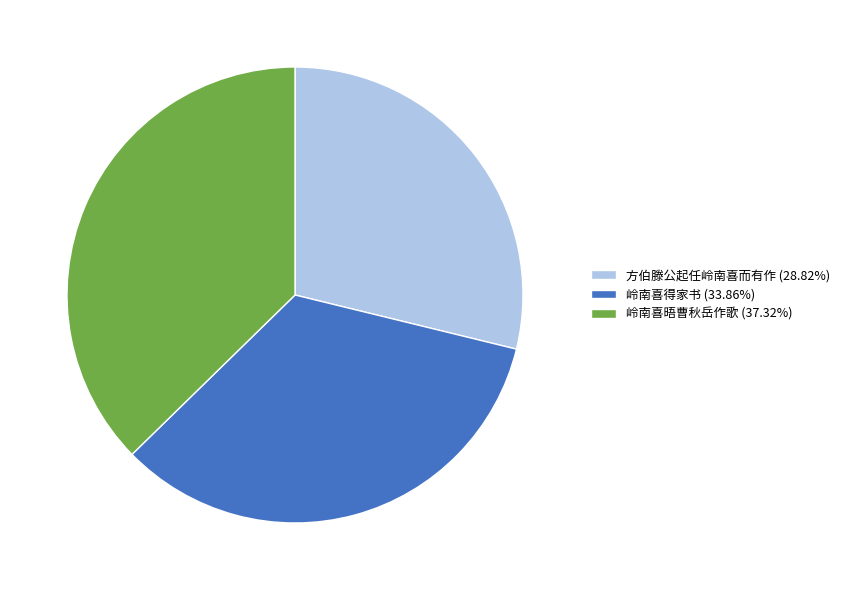

What is the ratio of the value at 岭南喜得家书 (33.86%) to the value at 方伯滕公起任岭南喜而有作 (28.82%)?

1.2